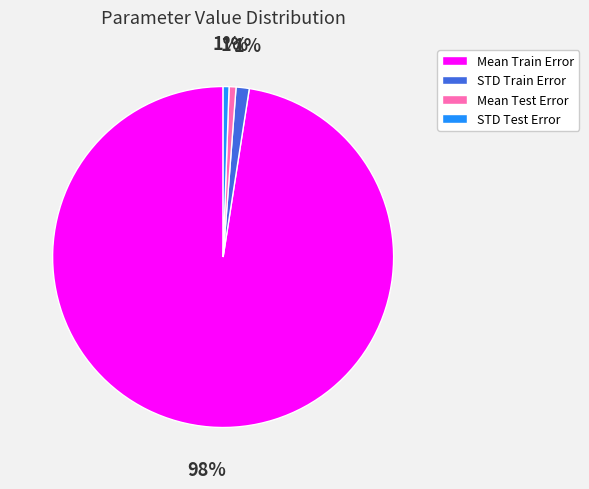

To the nearest percent, what portion does Mean Test Error represent?

1%